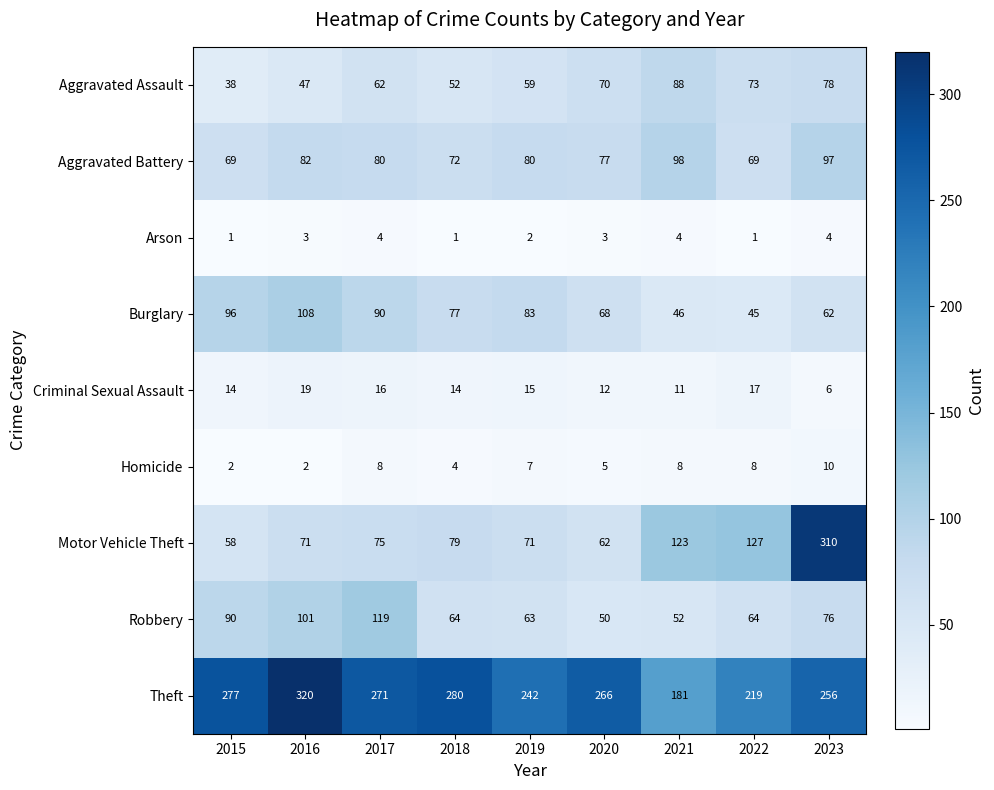

At 2017, list the series in order from largest to smallest.

Theft, Robbery, Burglary, Aggravated Battery, Motor Vehicle Theft, Aggravated Assault, Criminal Sexual Assault, Homicide, Arson